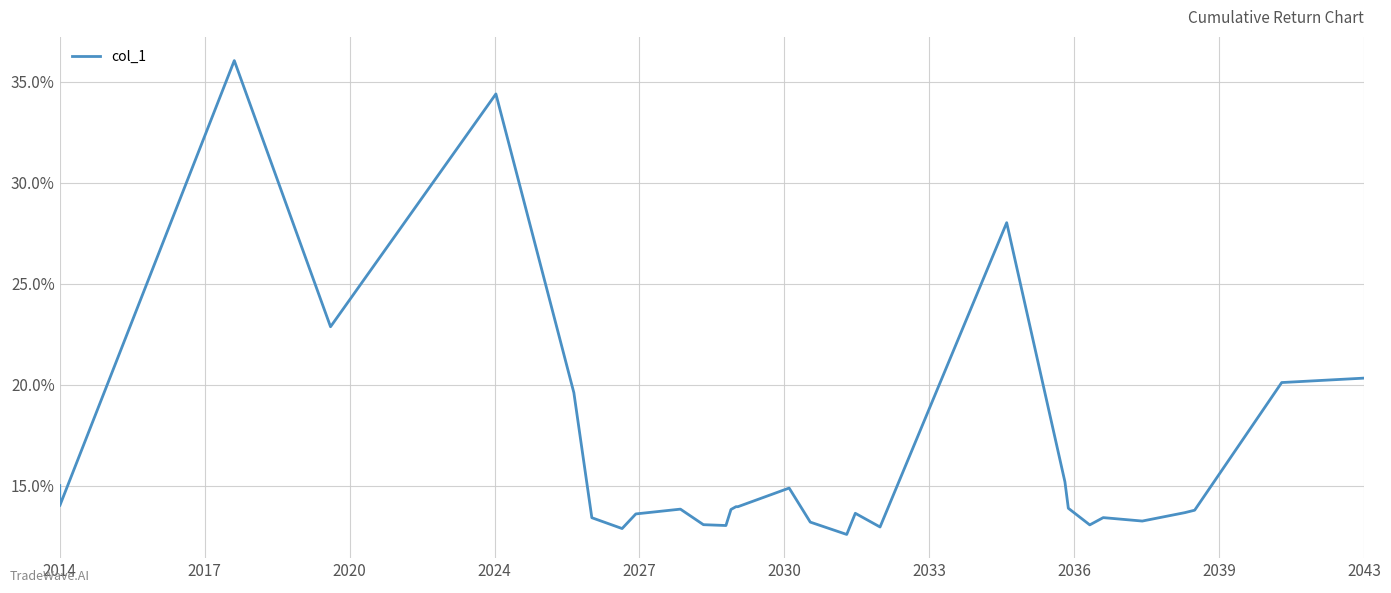

What is the difference between the maximum and minimum values?

23.5